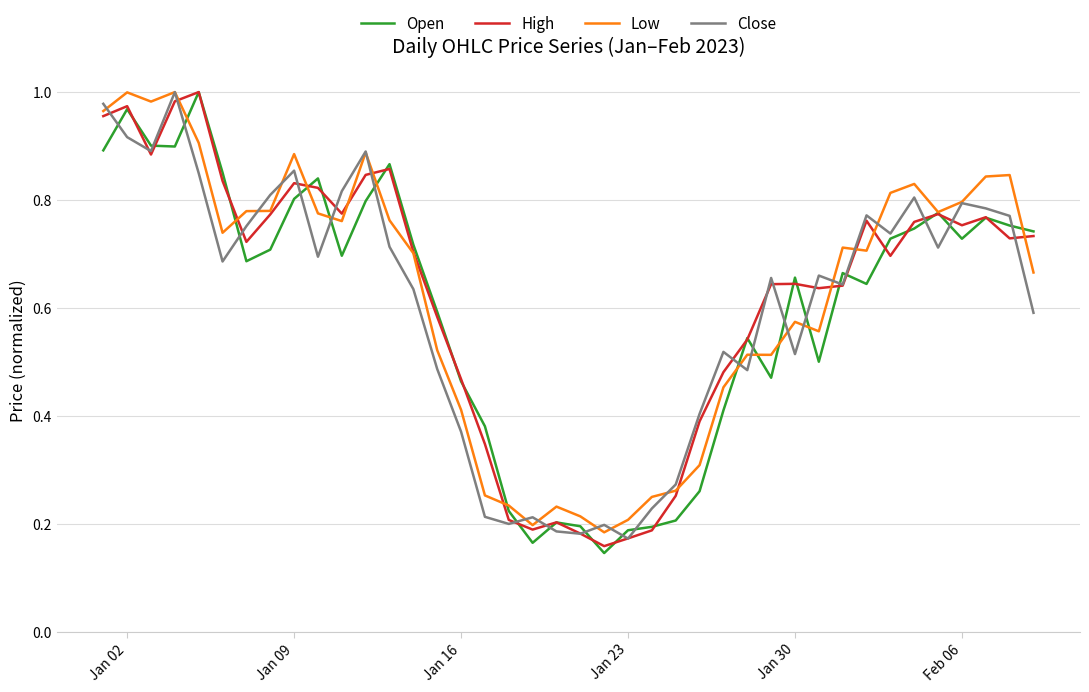

Which series has the largest total across all categories?

High